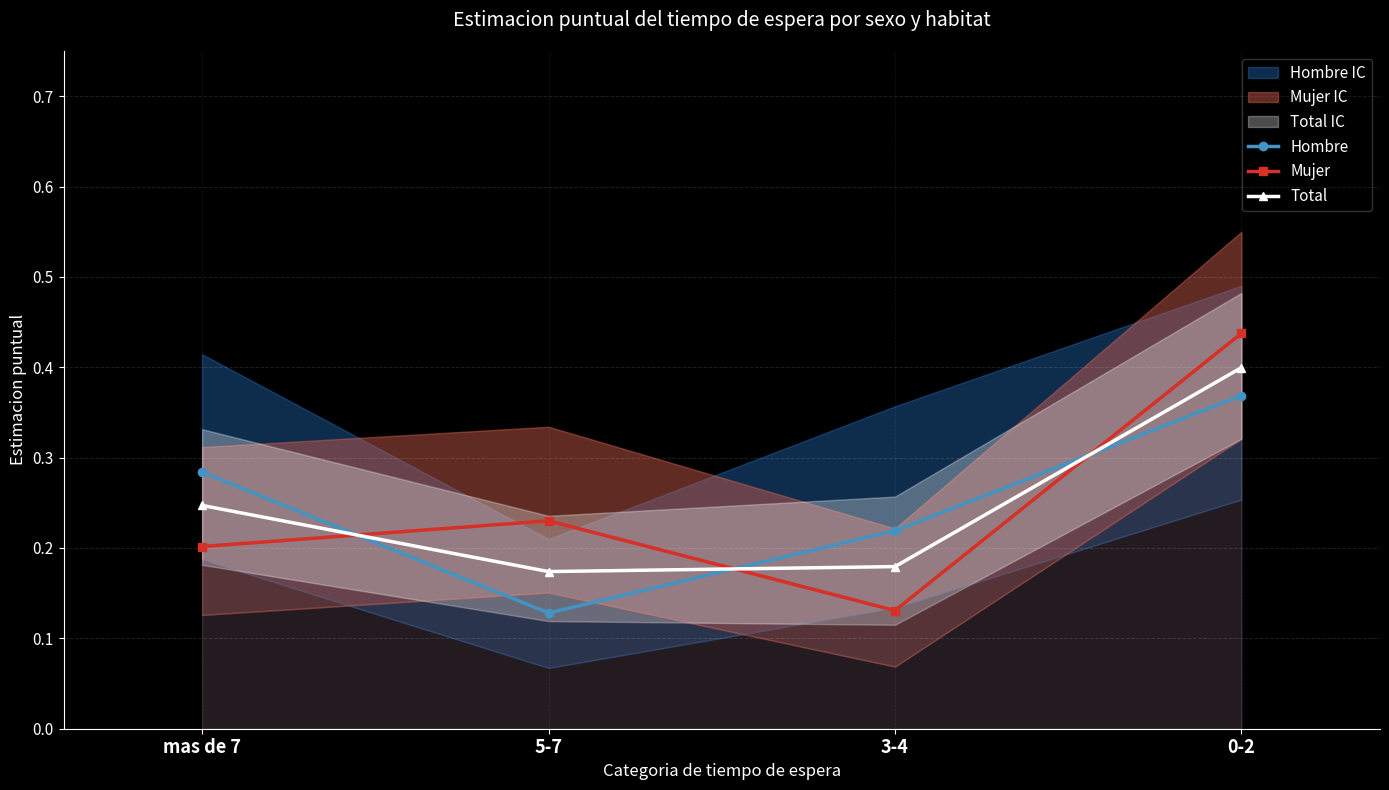

What is the lowest value of the Mujer series?

0.1